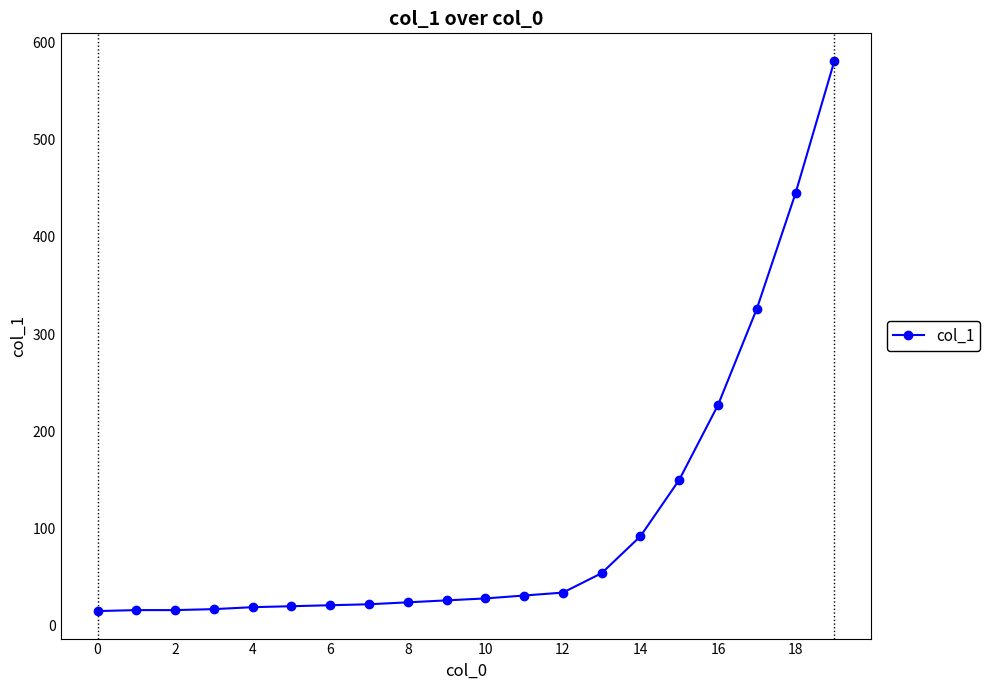

What is the value of the 2nd point from the left?

16